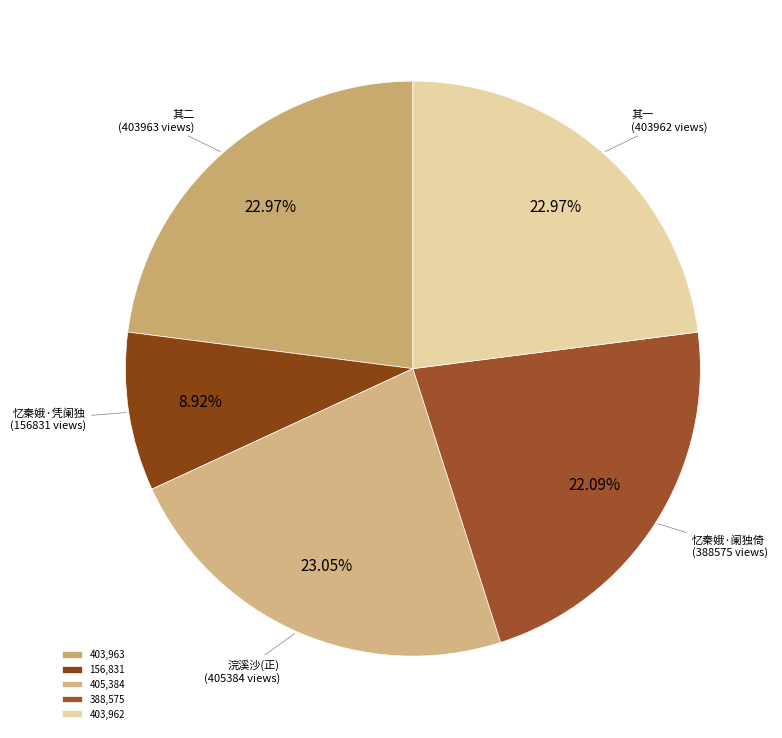

Does any single category account for the majority?

No